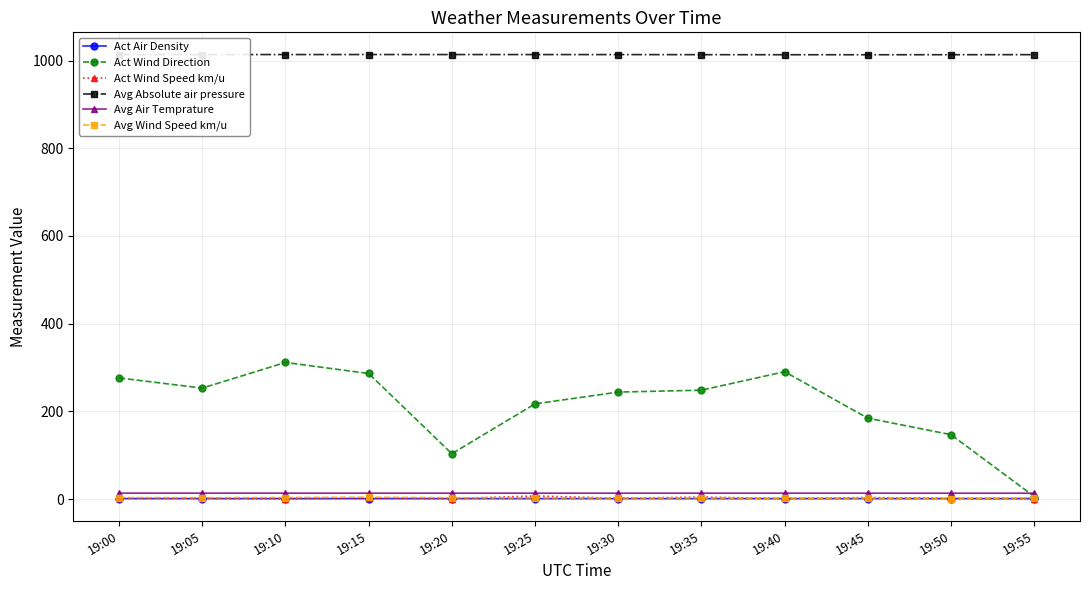

Which series has the largest total across all categories?

Avg Absolute air pressure